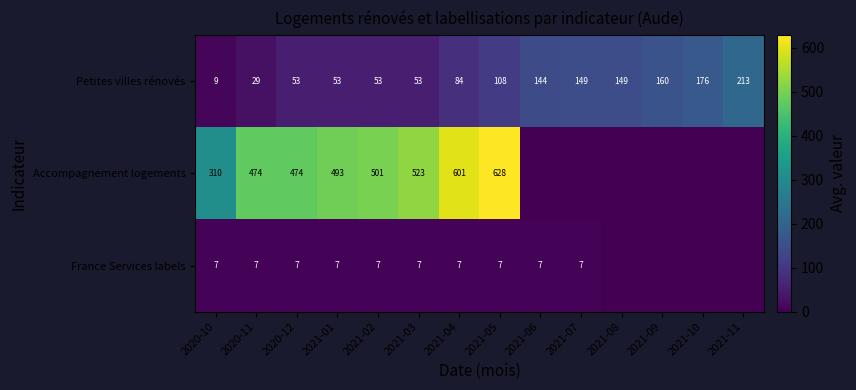

What is the sum of the France Services labels values at 2021-04 and 2021-07?

14